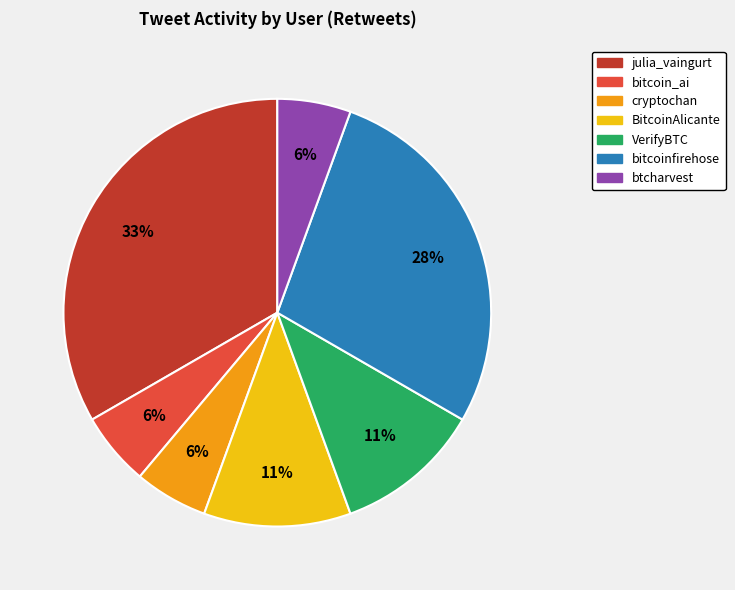

Approximately how many times larger is the value at julia_vaingurt compared to bitcoinfirehose?

1.2